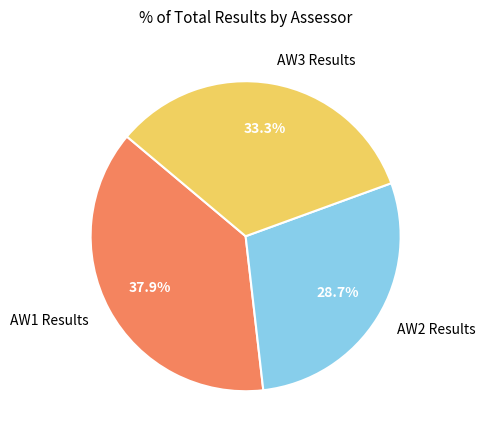

To the nearest percent, what is the average slice percentage?

33%